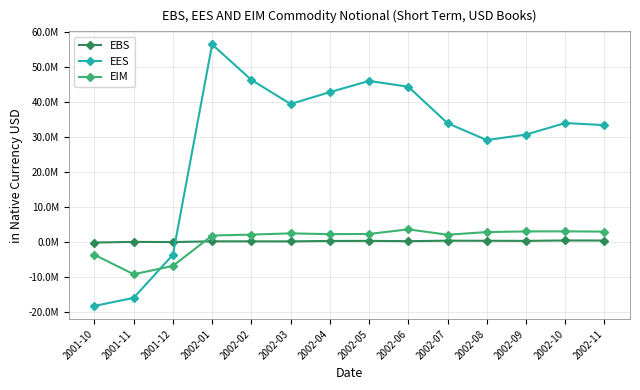

At how many categories does at least one series exceed 31956039?

9